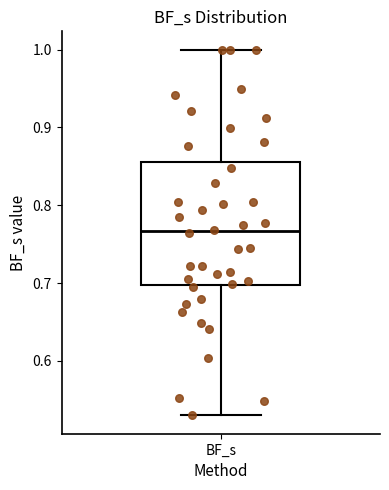

Read this box plot against the y-axis: the position of the median line, the range covered by the box, and the ends of both whiskers. The values are not printed on the chart, so give them approximately, as read against the axis.

median 0.77, box 0.70 to 0.86, whiskers 0.53 to 1.00